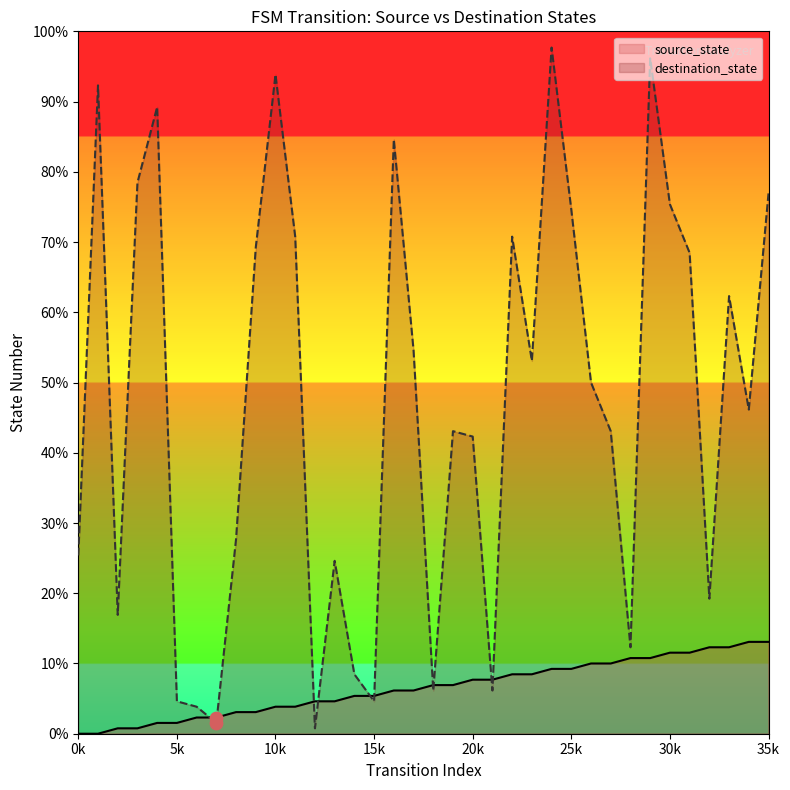

At which category is the sum across all series the highest?

24